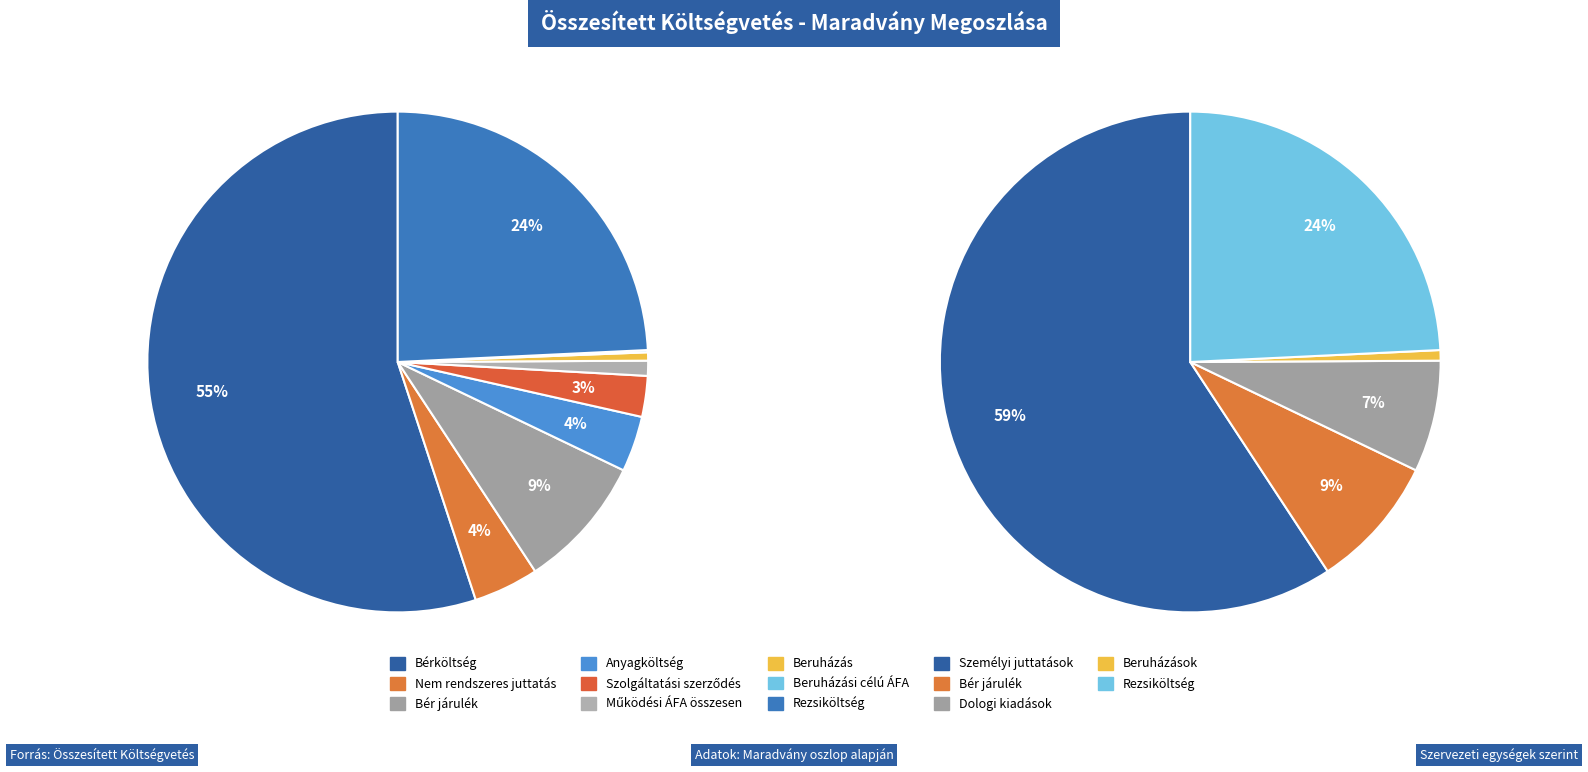

How many segments does this pie chart have?

9